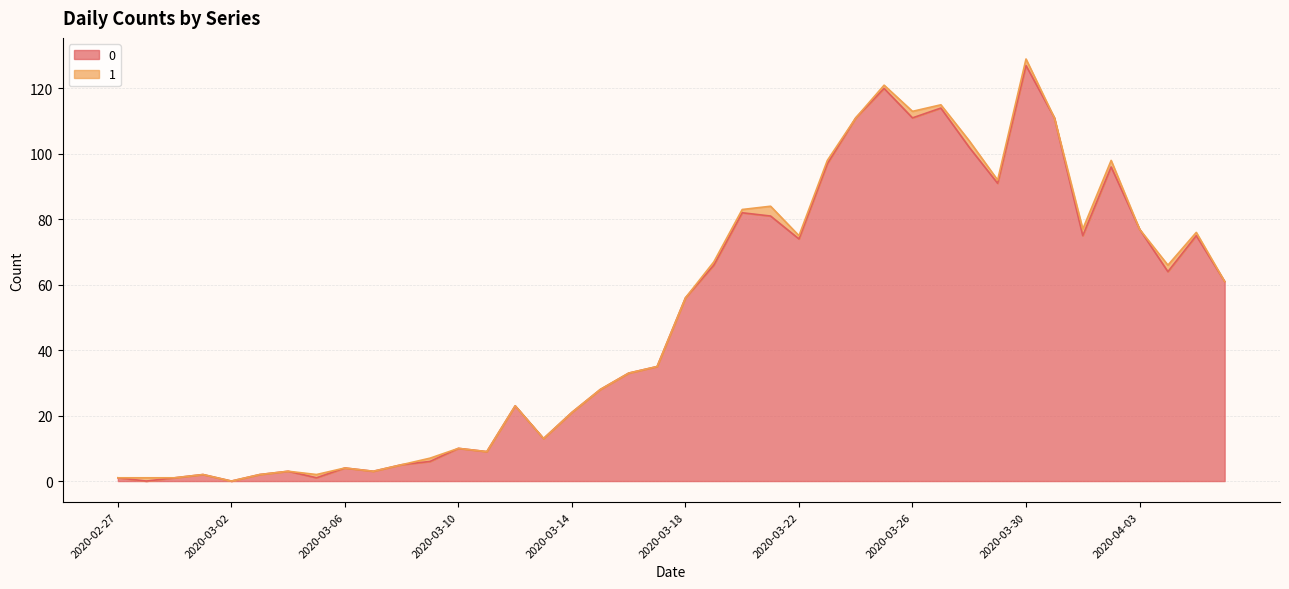

Rank the categories by value from lowest to highest.

2020-02-28, 2020-03-02, 2020-02-27, 2020-02-29, 2020-03-05, 2020-03-01, 2020-03-03, 2020-03-04, 2020-03-07, 2020-03-06, 2020-03-08, 2020-03-09, 2020-03-11, 2020-03-10, 2020-03-13, 2020-03-14, 2020-03-12, 2020-03-15, 2020-03-16, 2020-03-17, 2020-03-18, 2020-04-06, 2020-04-04, 2020-03-19, 2020-03-22, 2020-04-01, 2020-04-05, 2020-04-03, 2020-03-21, 2020-03-20, 2020-03-29, 2020-04-02, 2020-03-23, 2020-03-28, 2020-03-24, 2020-03-26, 2020-03-31, 2020-03-27, 2020-03-25, 2020-03-30